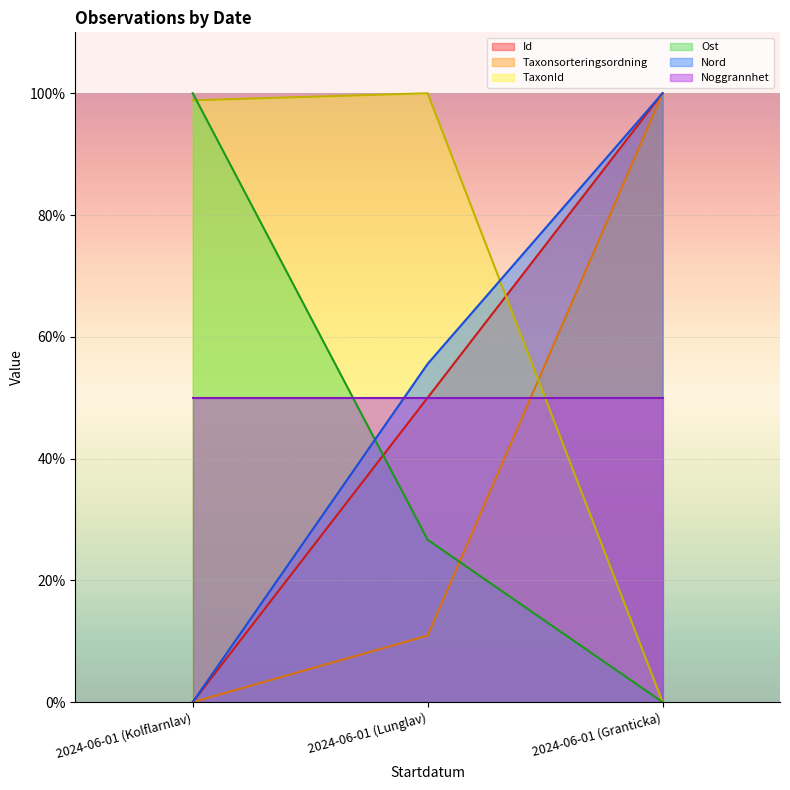

Count the Taxonsorteringsordning values in the range 0 to 100.

3